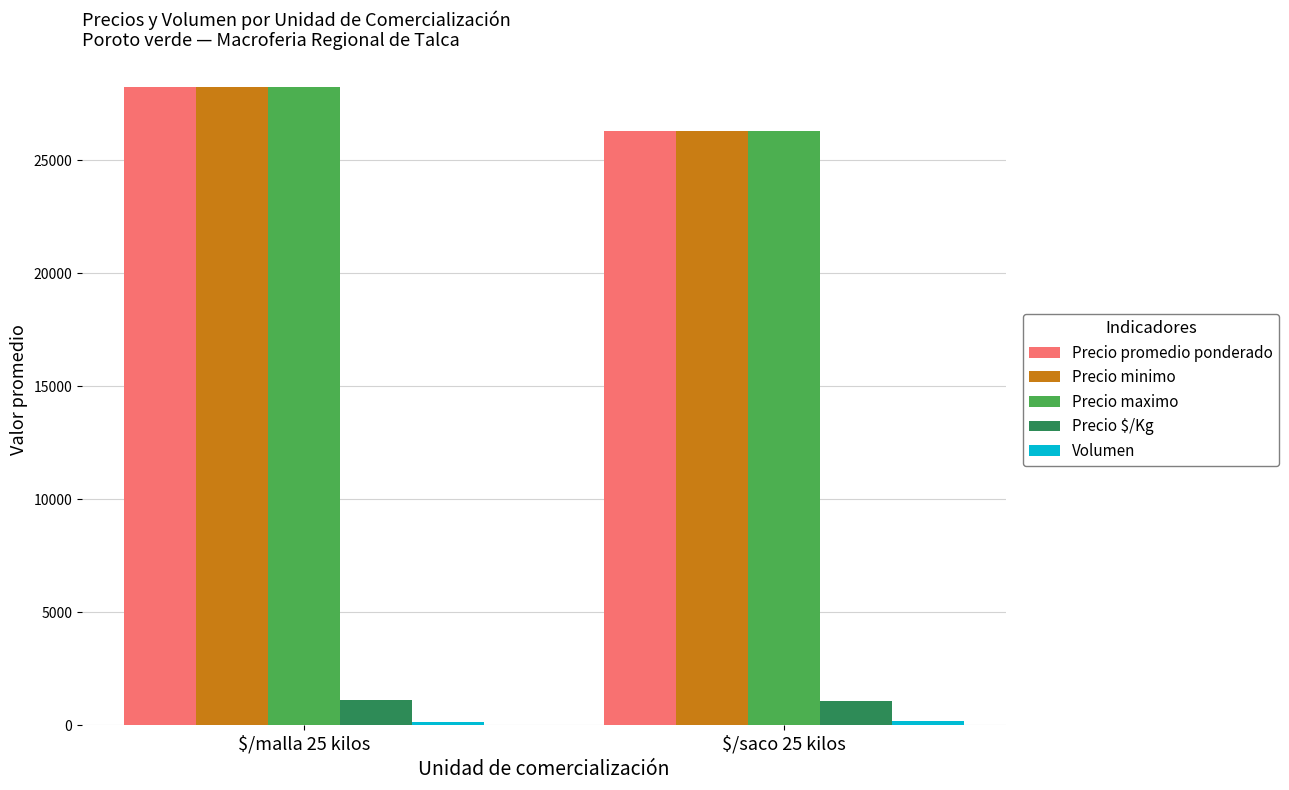

List the labels in order of Precio maximo value, largest first.

$/malla 25 kilos, $/saco 25 kilos